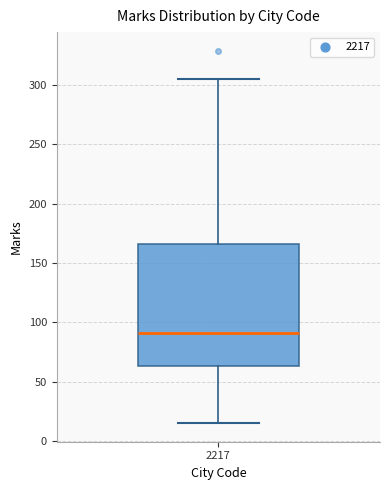

Read this box plot against the y-axis: the position of the median line, the range covered by the box, and the ends of both whiskers. The values are not printed on the chart, so give them approximately, as read against the axis.

median 90, box 65 to 165, whiskers 15 to 305